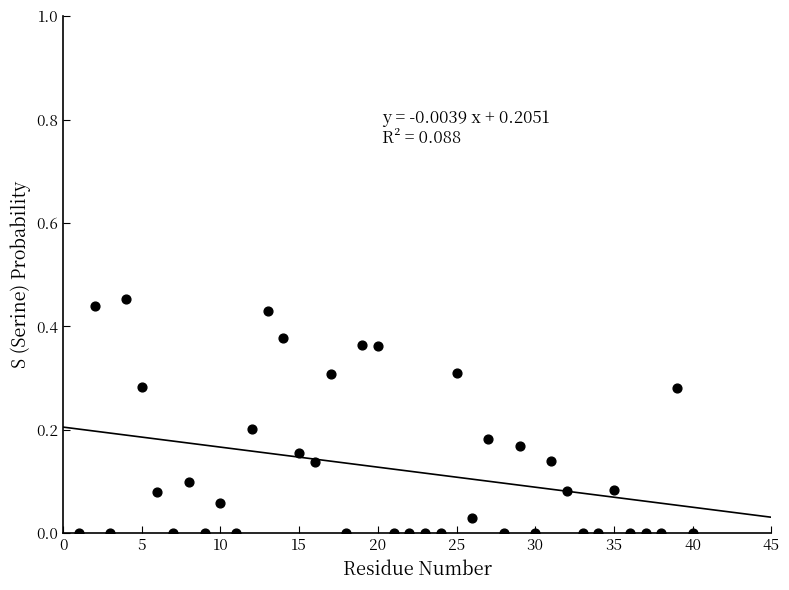

What is the range of X values (max minus min)?

39.0